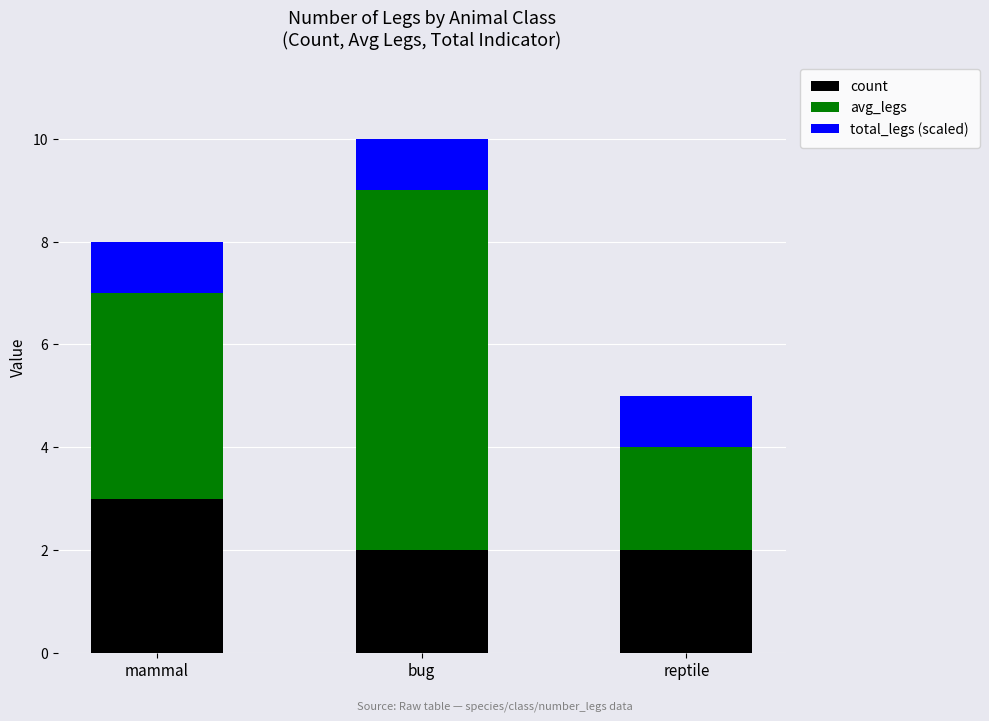

At which label does count reach its peak?

mammal